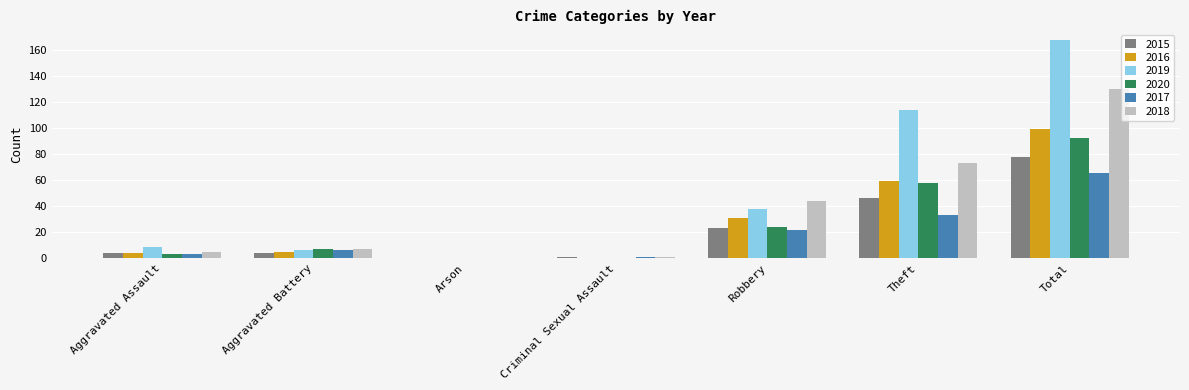

The 2020 series shows 0 at Criminal Sexual Assault. True or false?

True